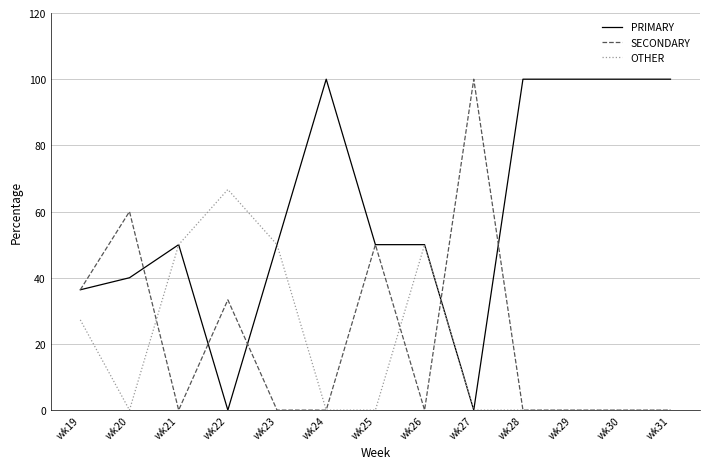

Reading right to left, list all the values displayed in this chart.

PRIMARY: 100.0	100.0	100.0	100.0	0.0	50.0	50.0	100.0	50.0	0.0	50.0	40.0	36.4
SECONDARY: 0.0	0.0	0.0	0.0	100.0	0.0	50.0	0.0	0.0	33.3	0.0	60.0	36.4
OTHER: 0.0	0.0	0.0	0.0	0.0	50.0	0.0	0.0	50.0	66.7	50.0	0.0	27.3